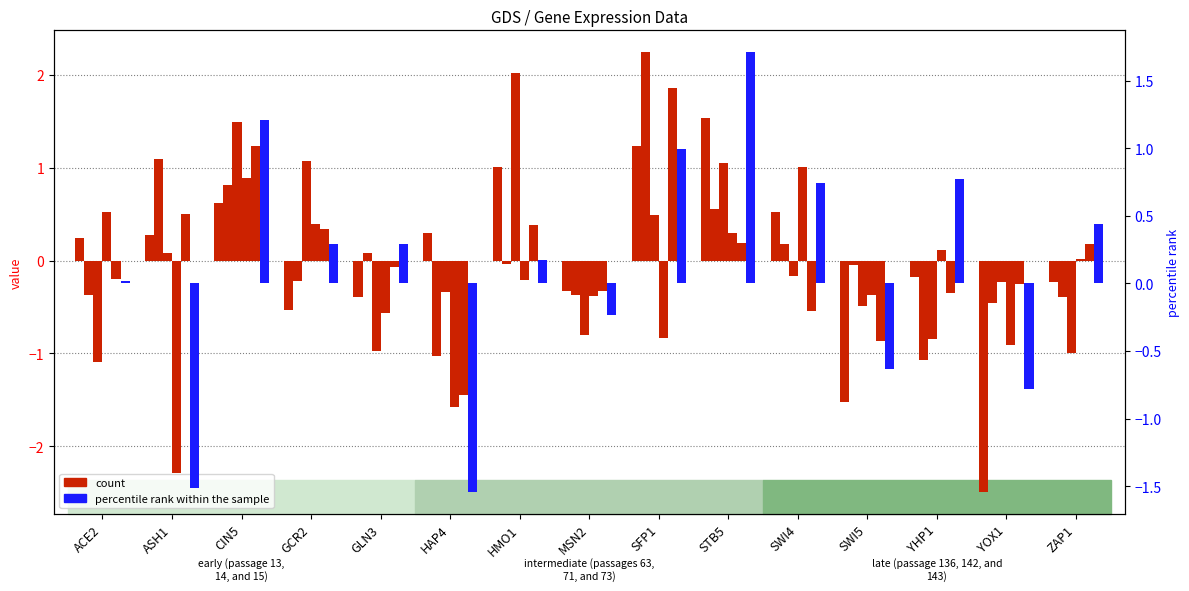

Where does the count series first go above 0?

ACE2